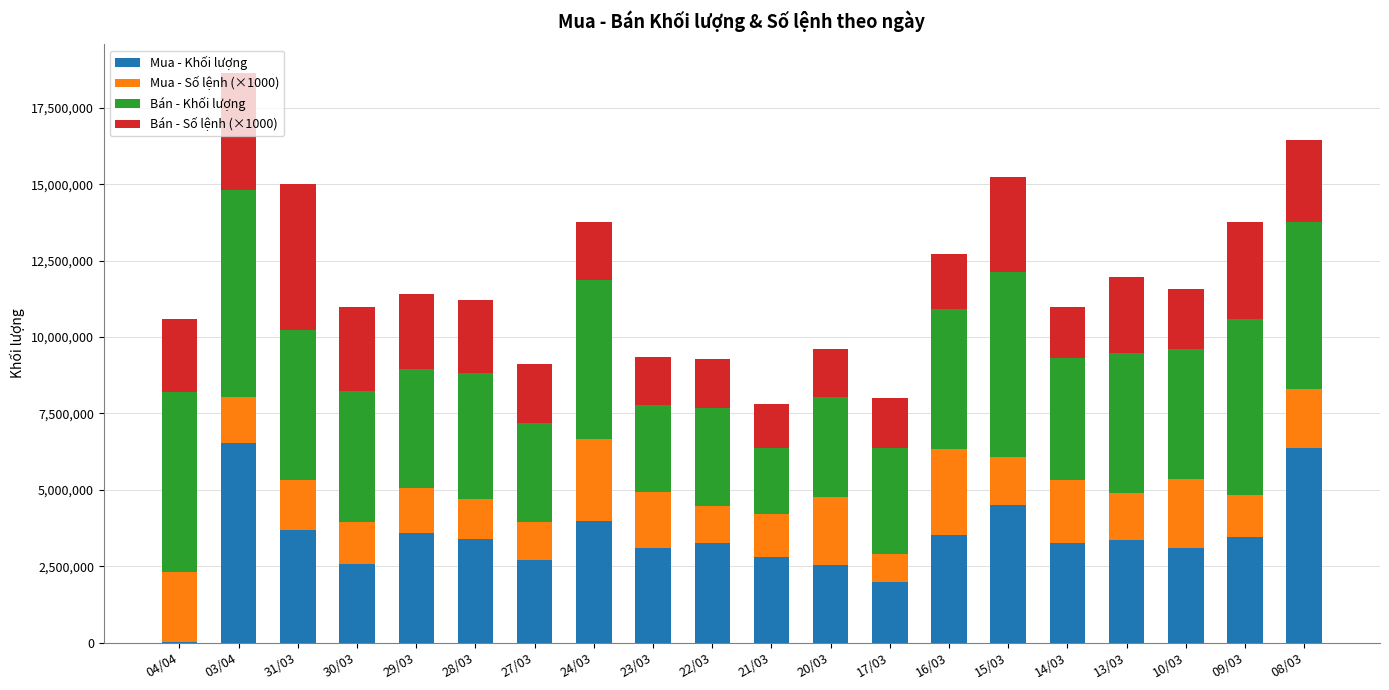

At which category is the sum across all series the highest?

03/04